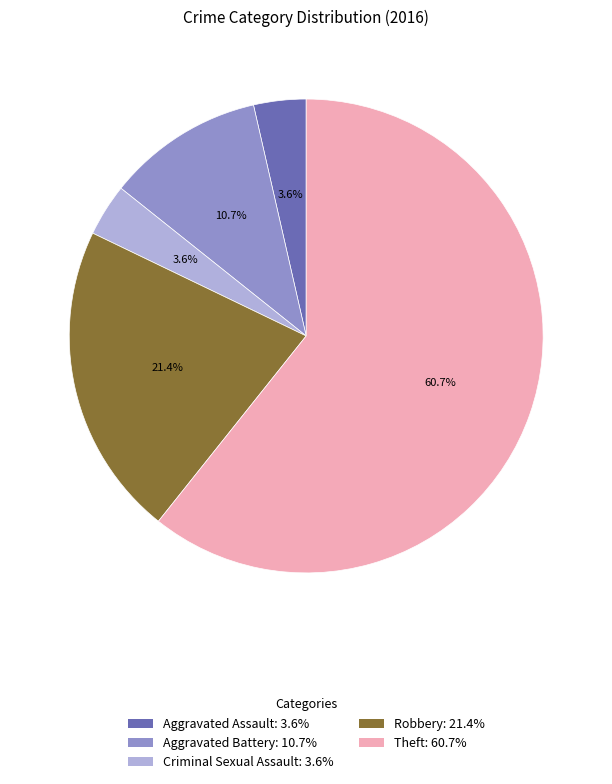

Between Aggravated Battery: 10.7% and Theft: 60.7%, which is larger?

Theft: 60.7%